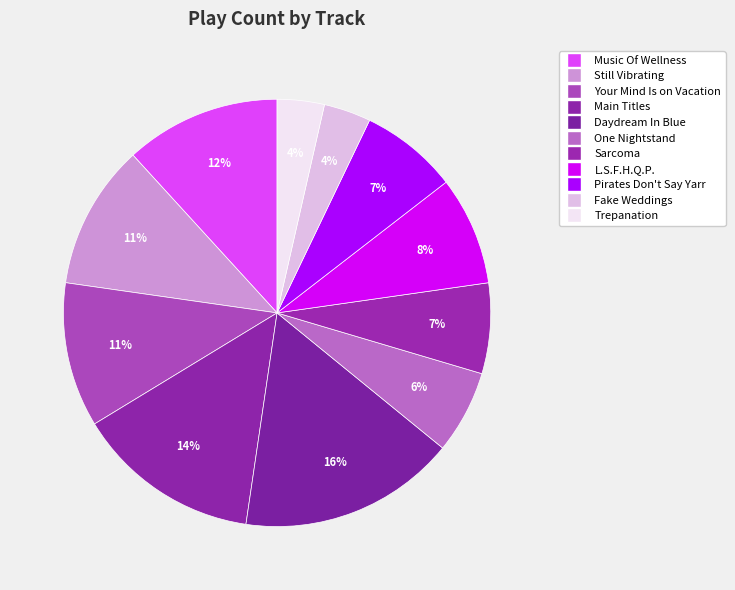

The L.S.F.H.Q.P. slice represents 21% of the pie. True or false?

False